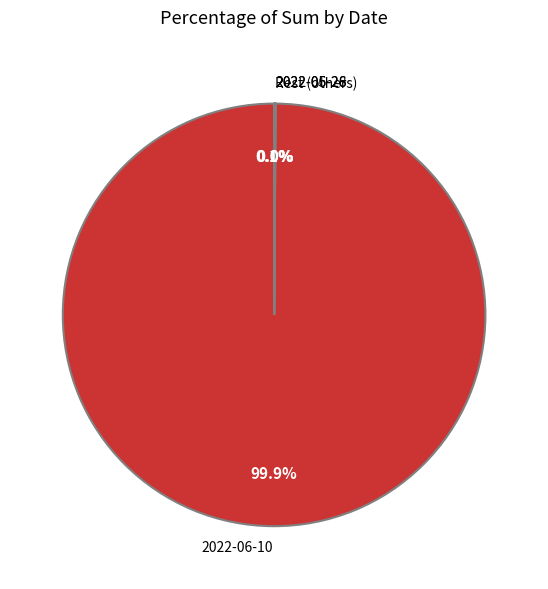

Which slice represents more than half of the pie?

2022-06-10